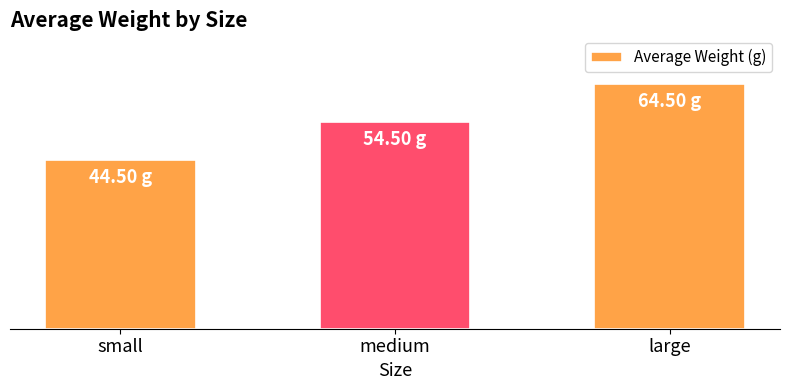

Does the chart contain any negative values?

No